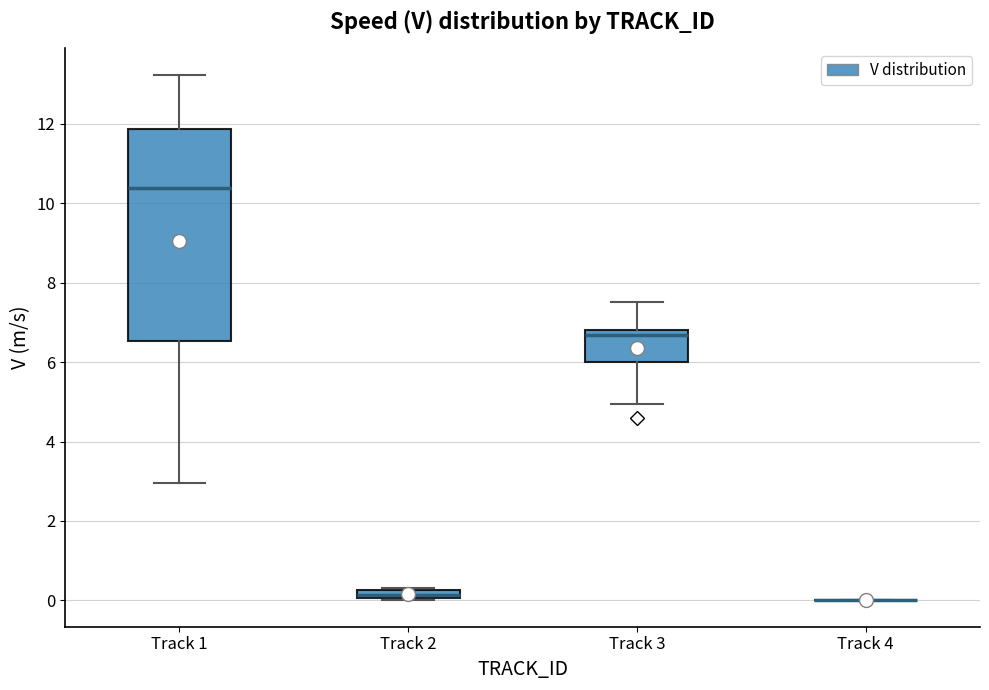

Where is the upper edge of the box for Track 2 on the y-axis? The values are not printed on the chart, so give them approximately, as read against the axis.

0.2